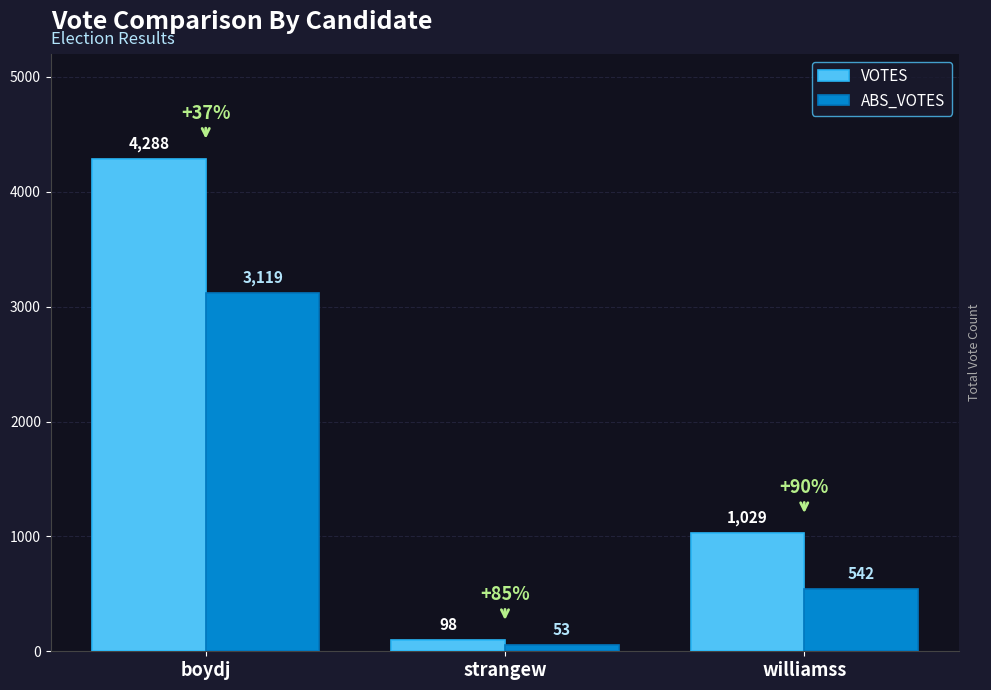

What position from the left is strangew?

2